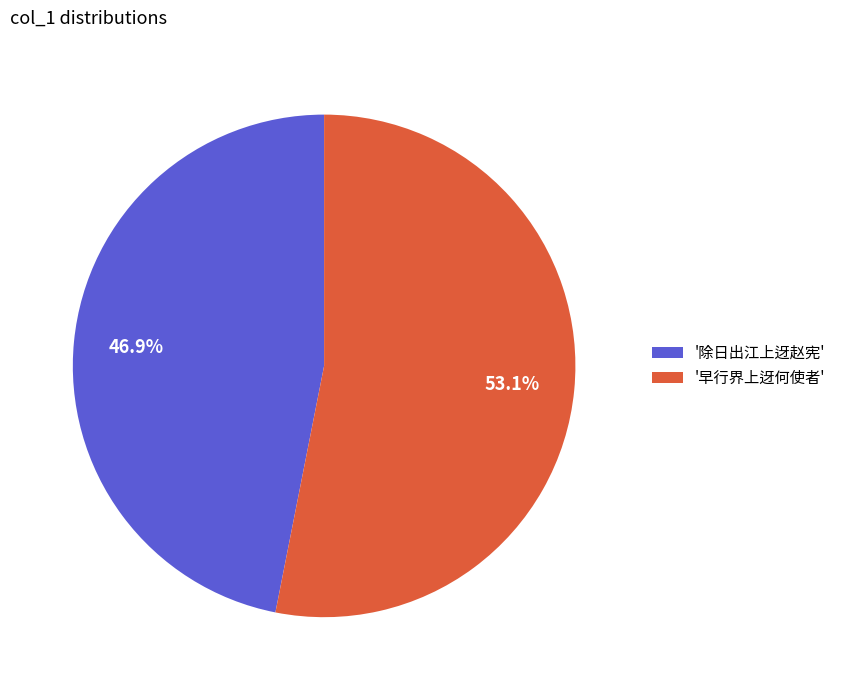

Rank the categories by value from lowest to highest.

'除日出江上迓赵宪', '早行界上迓何使者'